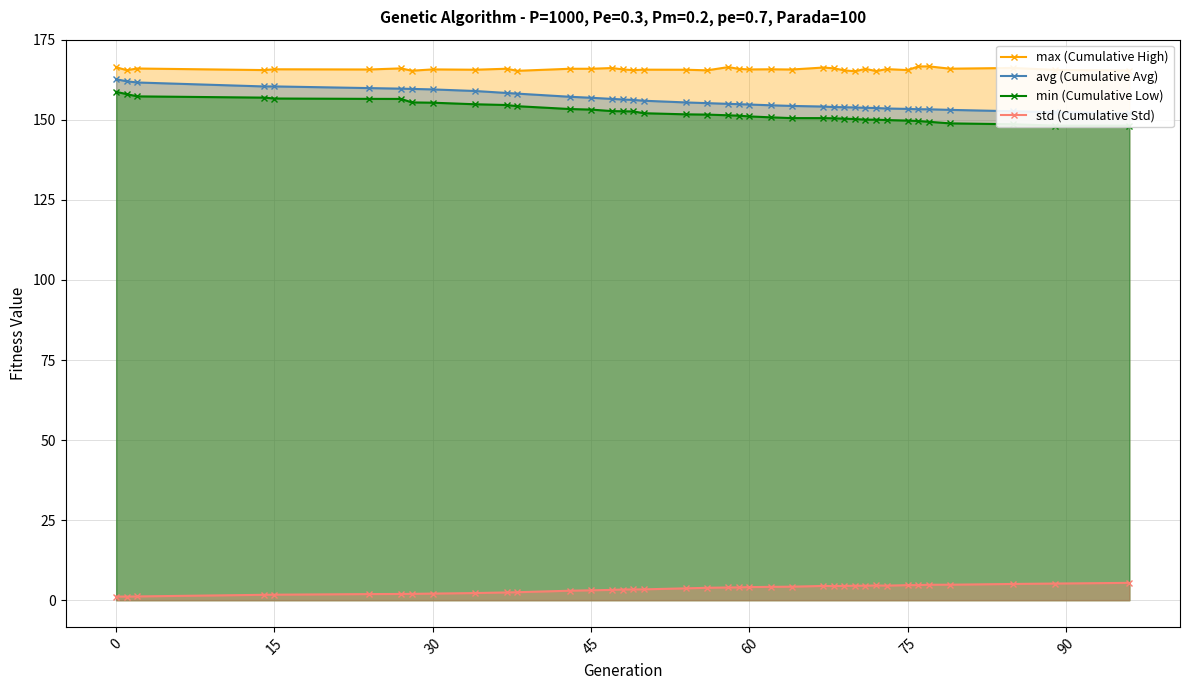

True or false: min (Cumulative Low) and max (Cumulative High) intersect in this chart.

False